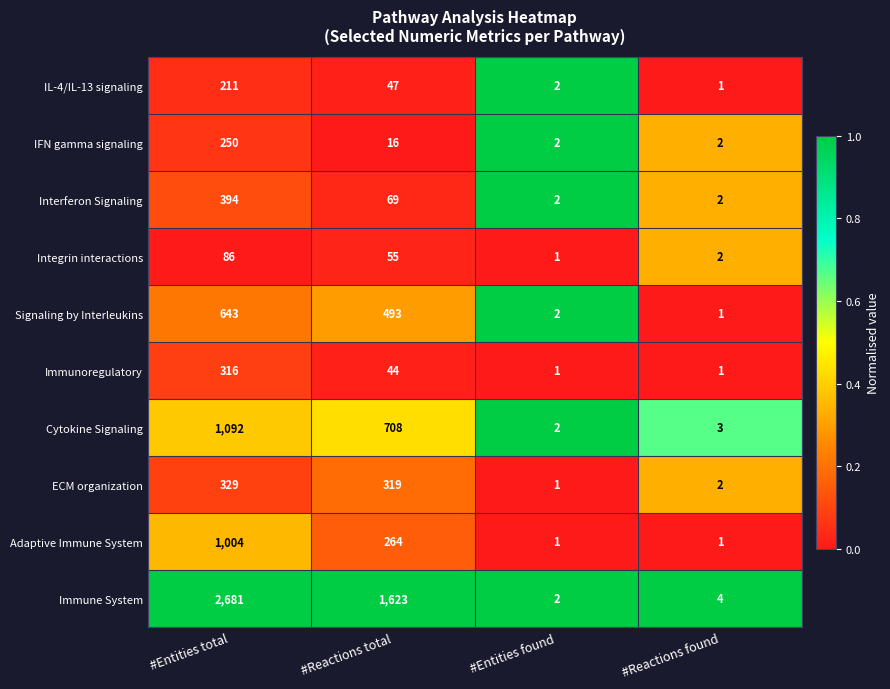

What is the total value across all series at #Entities found?

16